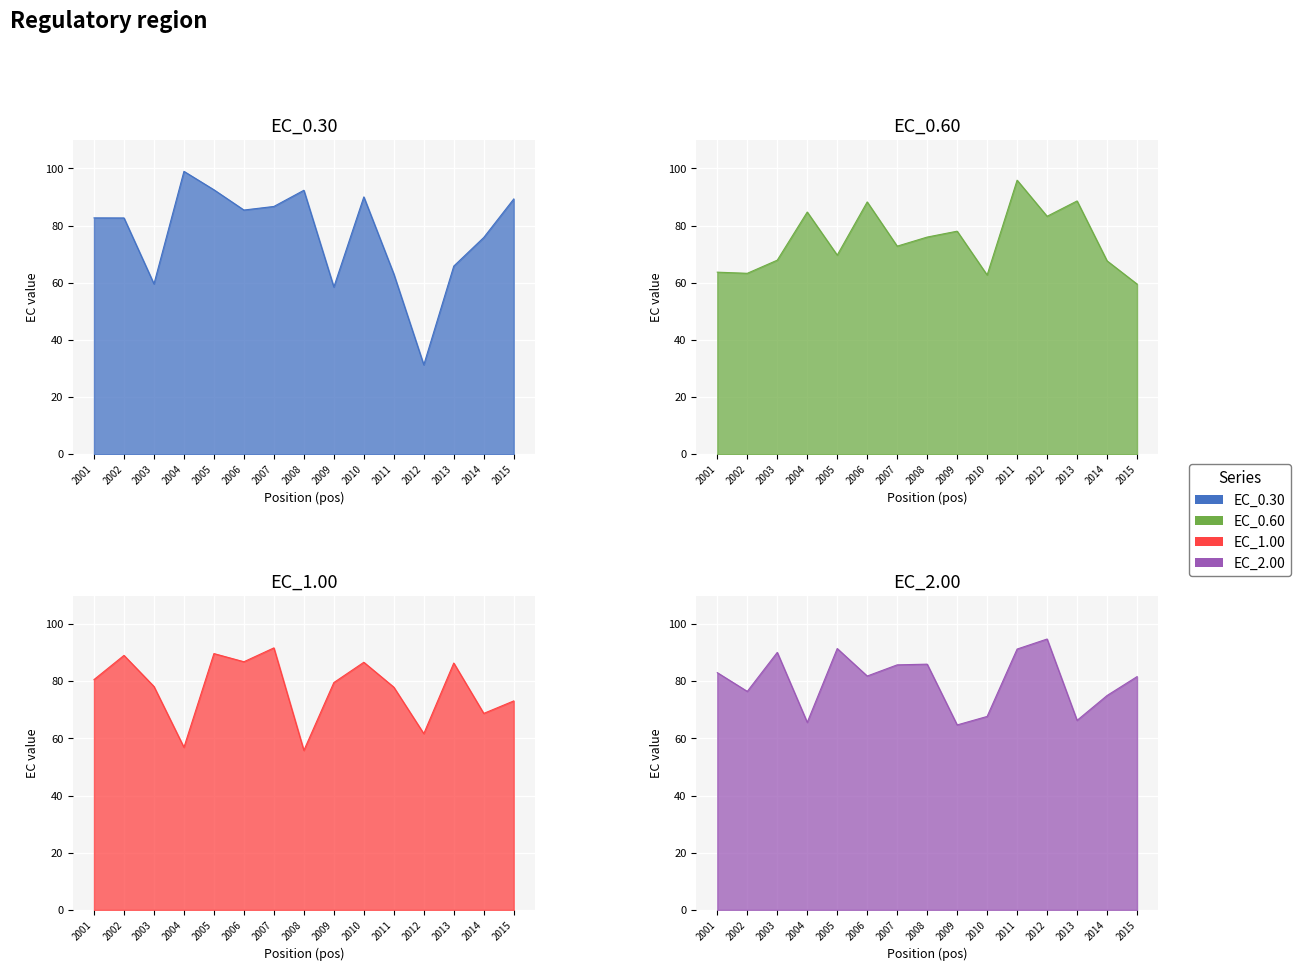

Where is EC_0.30 nearest to the value 65?

2013